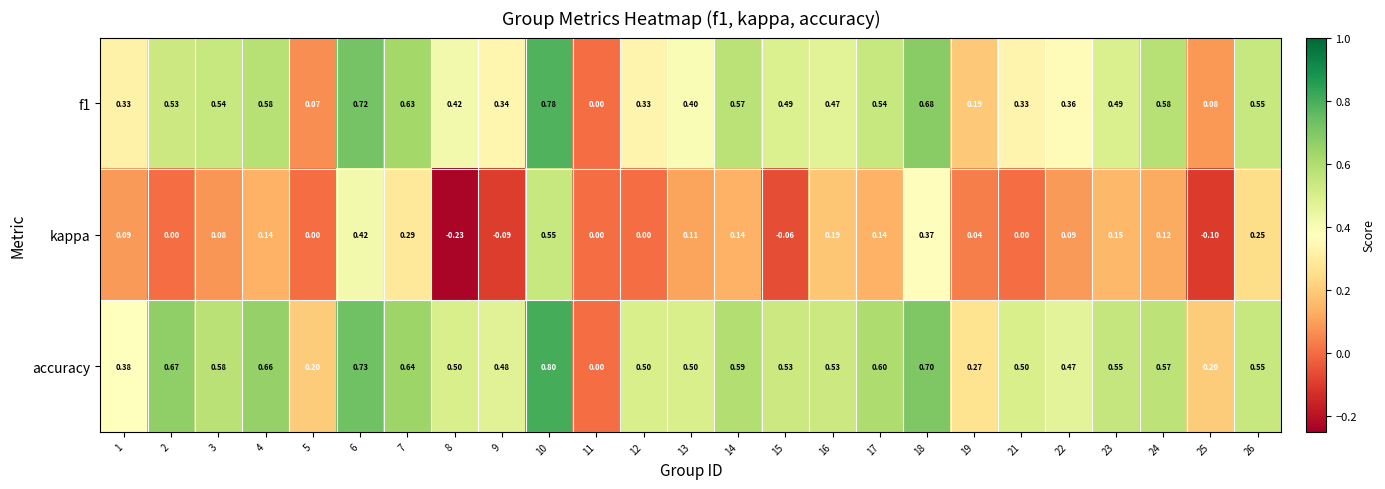

Which series changed the most between 7 and 18?

kappa